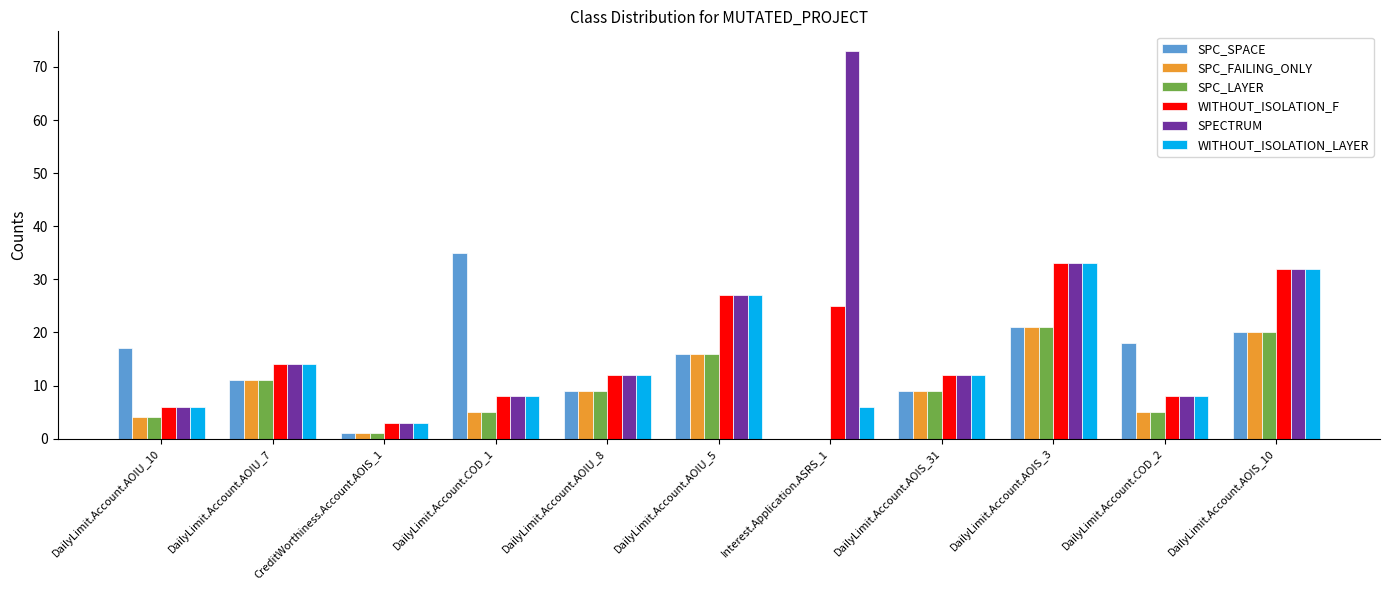

What is the minimum value for WITHOUT_ISOLATION_LAYER?

3